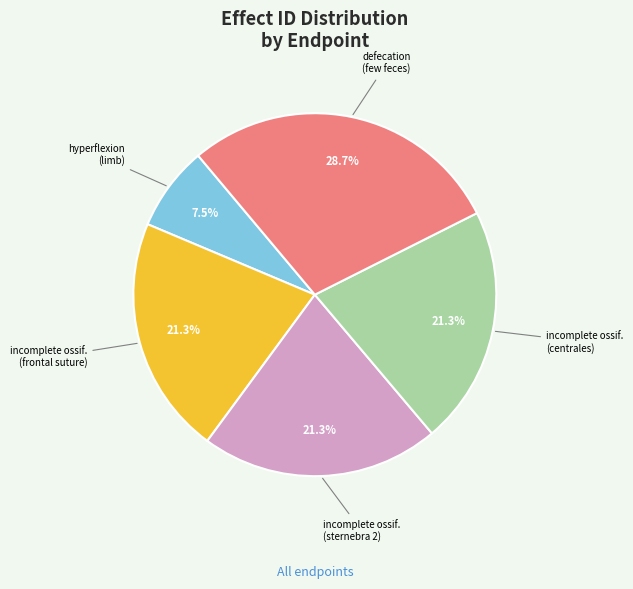

Between hyperflexion (limb) and incomplete ossif. (sternebra 2), which is larger?

incomplete ossif. (sternebra 2)